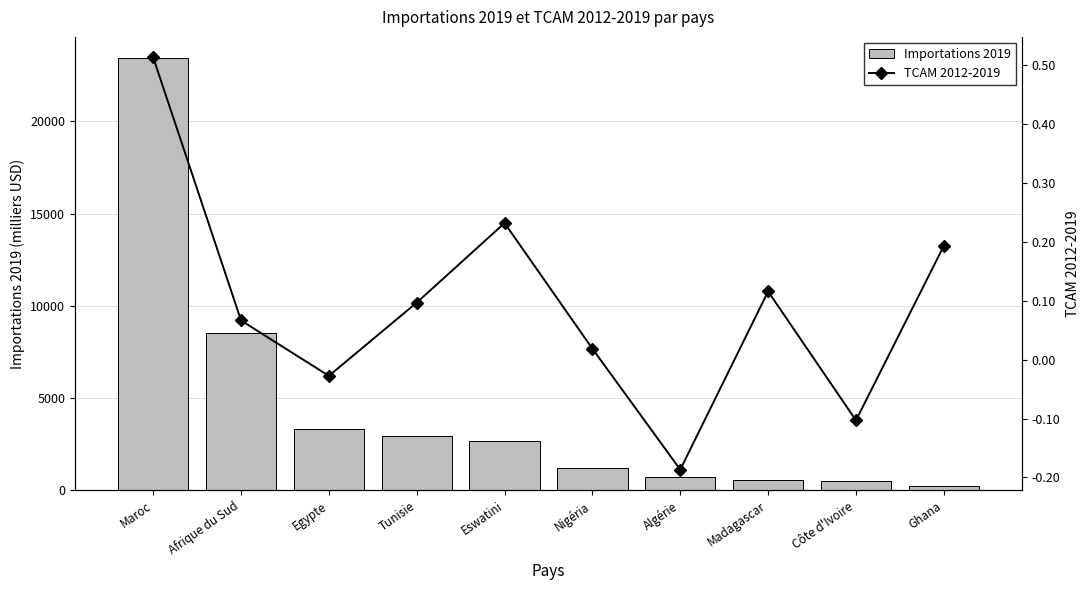

What is the difference between the highest and lowest values at Egypte?

3323.0